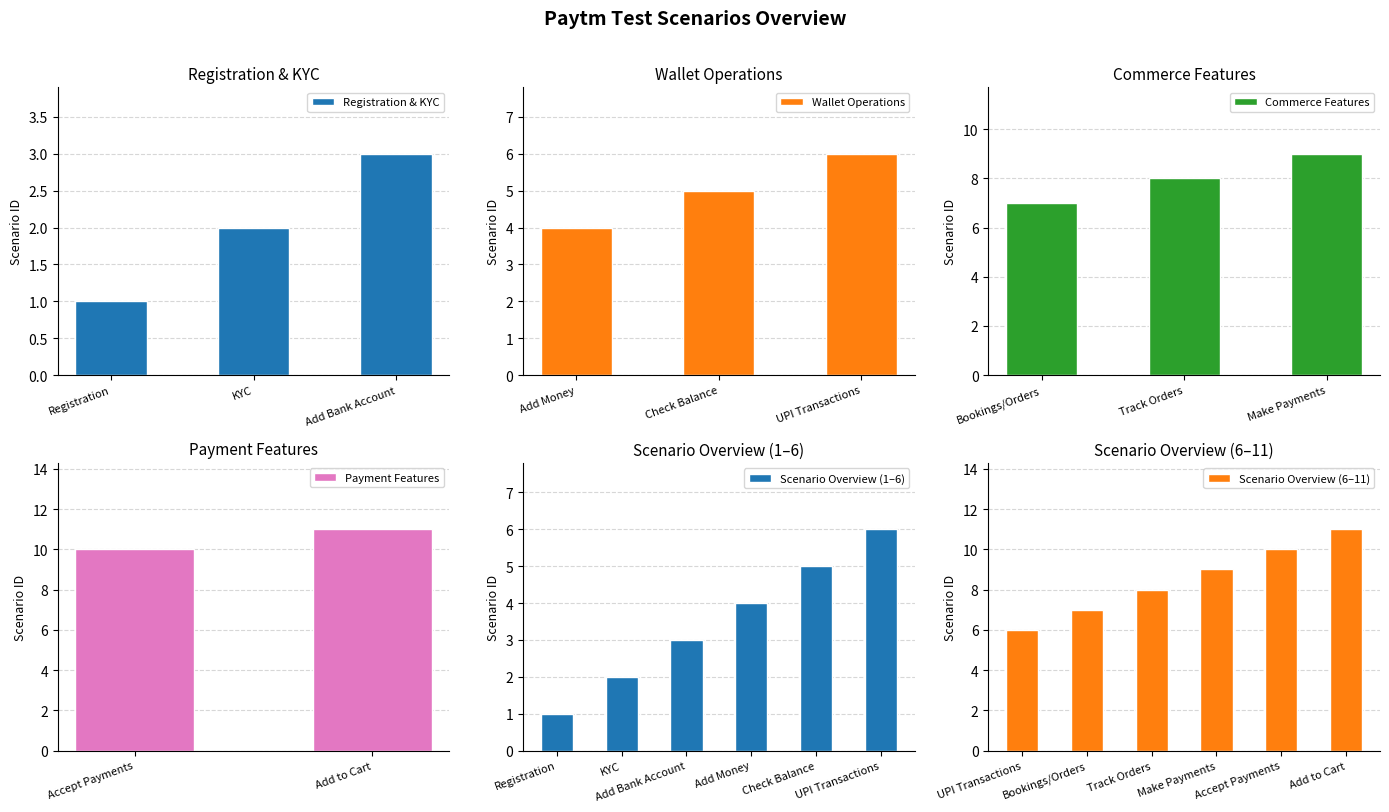

How many values are below 6?

5